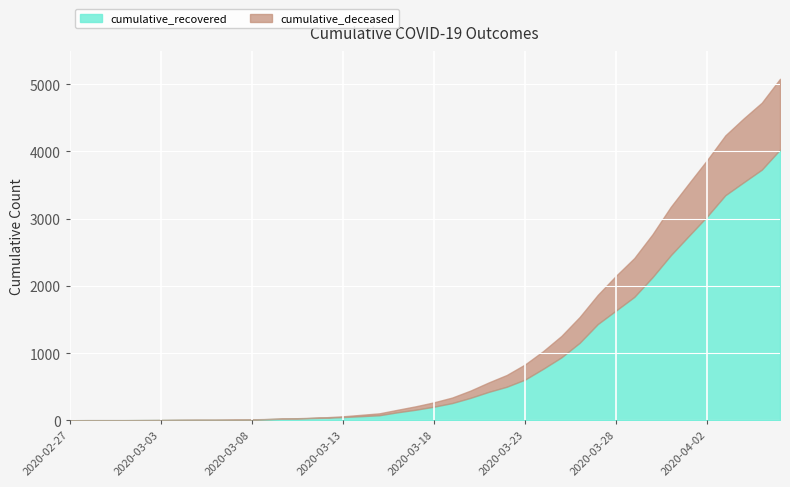

Reading left to right, extract all data points from this chart.

cumulative_recovered: 3	4	4	4	5	6	8	9	9	10	14	20	27	33	40	50	63	77	121	159	204	258	335	424	501	607	768	938	1154	1434	1635	1837	2130	2456	2746	3034	3350	3541	3730	4027
cumulative_deceased: 0	0	0	0	0	0	0	0	0	1	2	2	2	4	6	11	20	28	37	51	65	82	108	140	175	225	263	319	384	435	517	578	639	720	781	839	890	950	996	1054